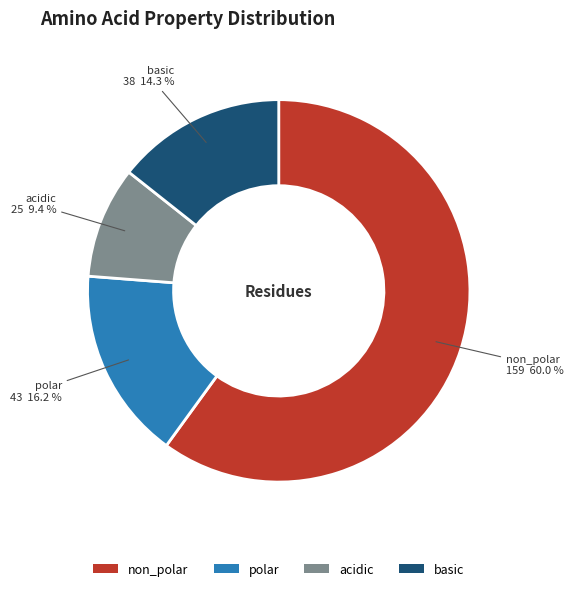

To the nearest percent, what percentage of the pie is acidic?

9%